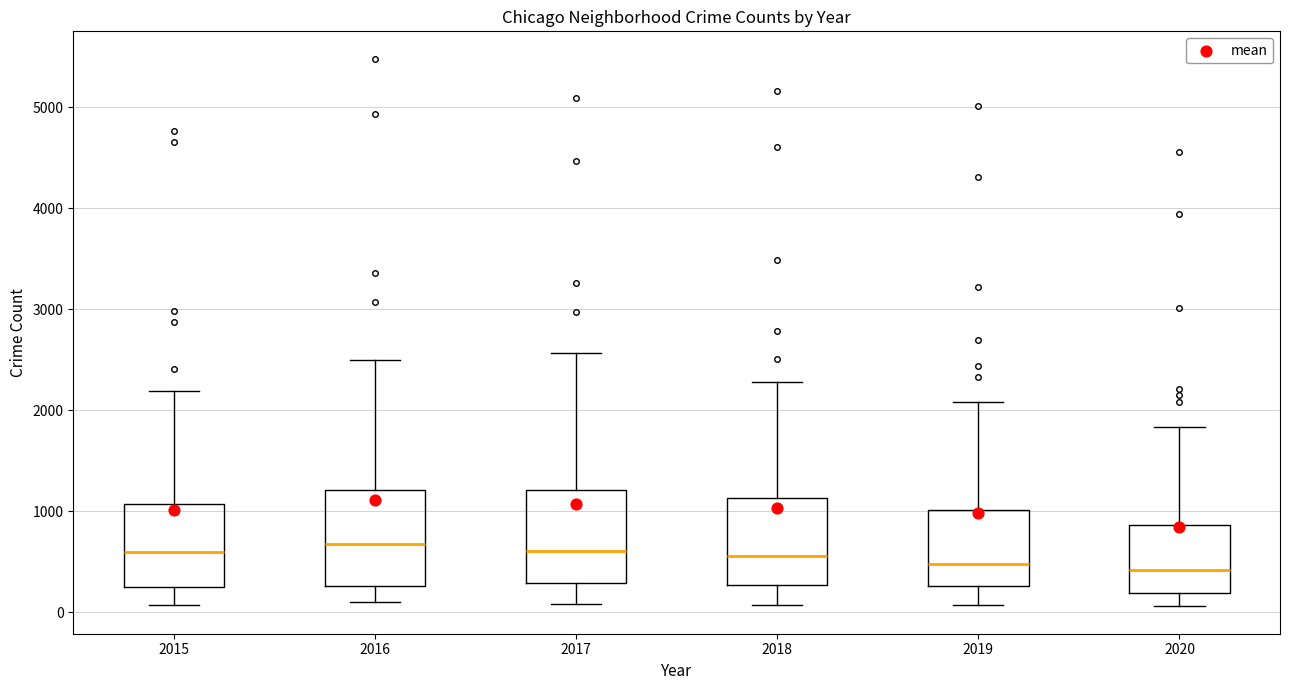

Reading left to right, transcribe this box plot: for each box, give where its median line is, the range the box spans, and where its two whiskers end, as read against the y-axis. The values are not printed on the chart, so give them approximately, as read against the axis.

2015: median 600, box 300 to 1100, whiskers 100 to 2200
2016: median 700, box 300 to 1200, whiskers 100 to 2500
2017: median 600, box 300 to 1200, whiskers 100 to 2600
2018: median 600, box 300 to 1100, whiskers 100 to 2300
2019: median 500, box 300 to 1000, whiskers 100 to 2100
2020: median 400, box 200 to 900, whiskers 100 to 1800